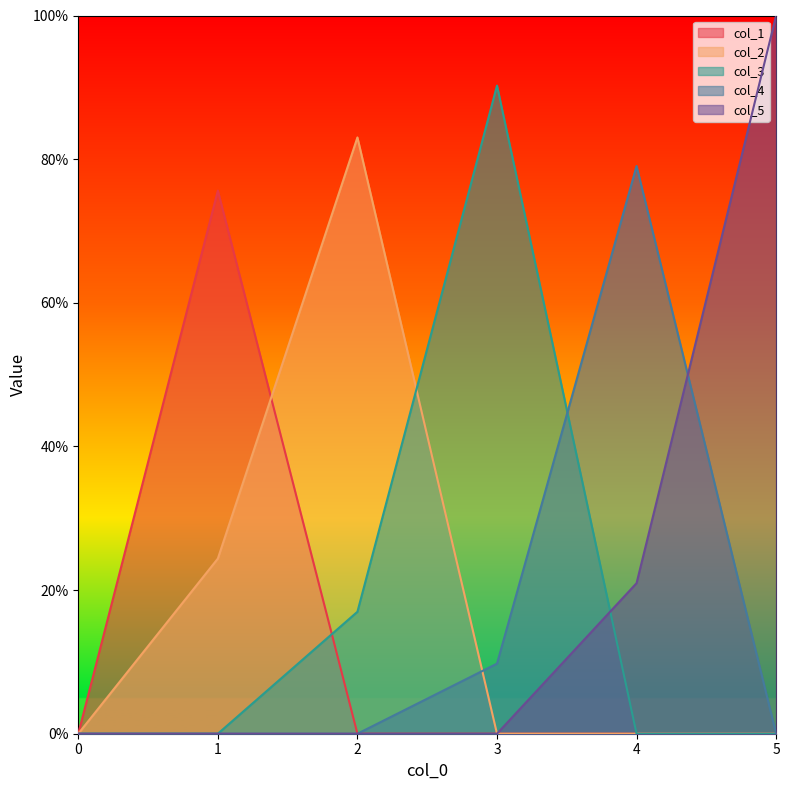

True or false: col_5 has more than 0 points higher than both neighbors.

False